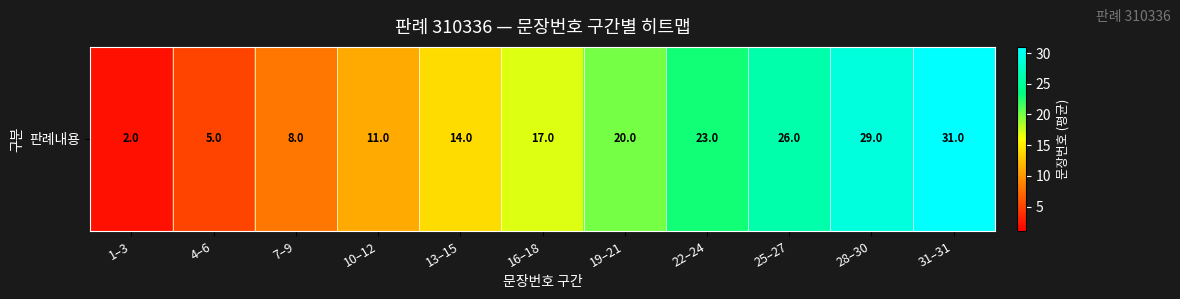

Which label corresponds to the largest value in the chart?

31–31